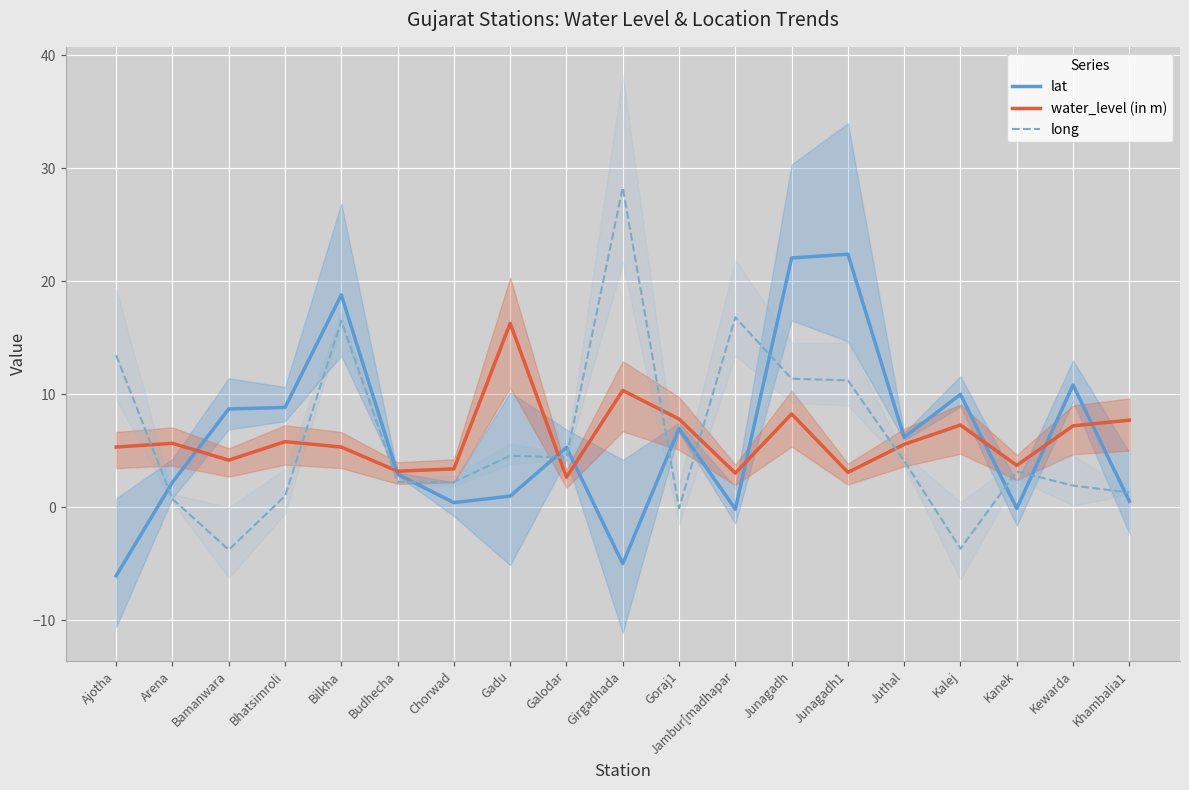

Reading right to left, what are all the values shown in this chart?

lat: 0.5	10.8	-0.1	10.0	6.2	22.4	22.1	-0.2	7.0	-5.0	5.3	1.0	0.4	2.9	18.8	8.8	8.7	2.2	-6.1
water_level (in m): 7.7	7.2	3.7	7.3	5.6	3.1	8.2	3.0	7.8	10.3	2.6	16.3	3.4	3.2	5.3	5.8	4.2	5.7	5.3
long: 1.3	1.9	3.2	-3.7	4.1	11.2	11.4	16.8	-0.1	28.3	4.4	4.6	2.2	2.2	16.5	1.0	-3.8	0.7	13.4